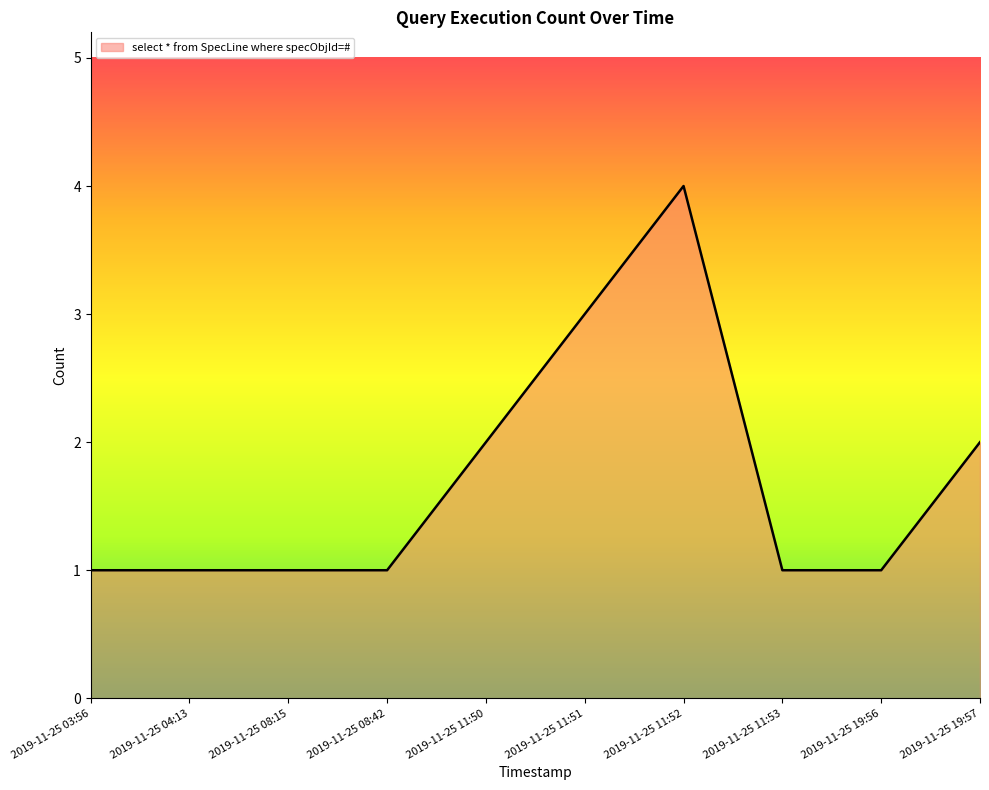

The chart shows a value of 2 at 2019-11-25 11:51. True or false?

False